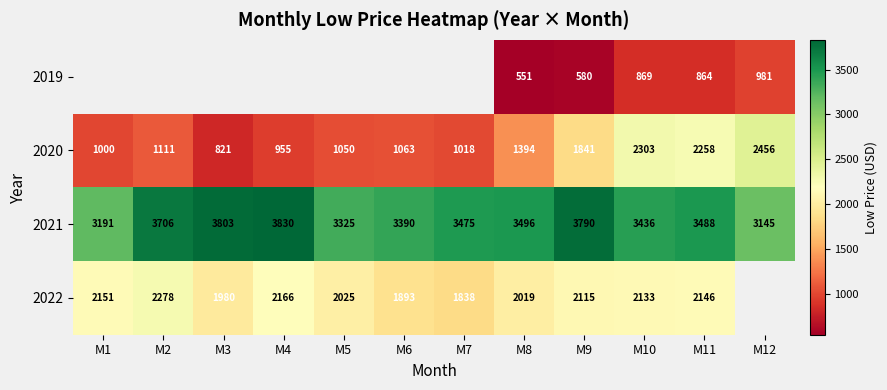

Is the value of 2019 at M11 greater than the value of 2021 at M10?

No